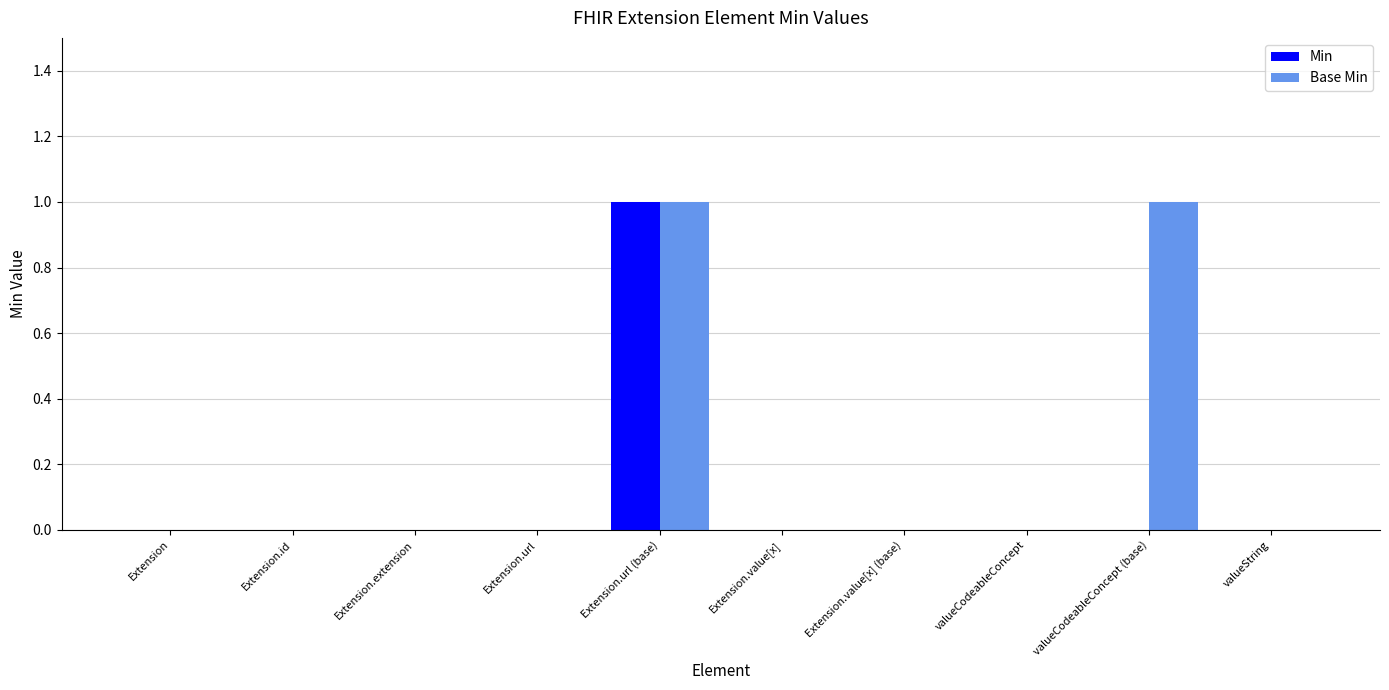

Are the bars horizontal?

No